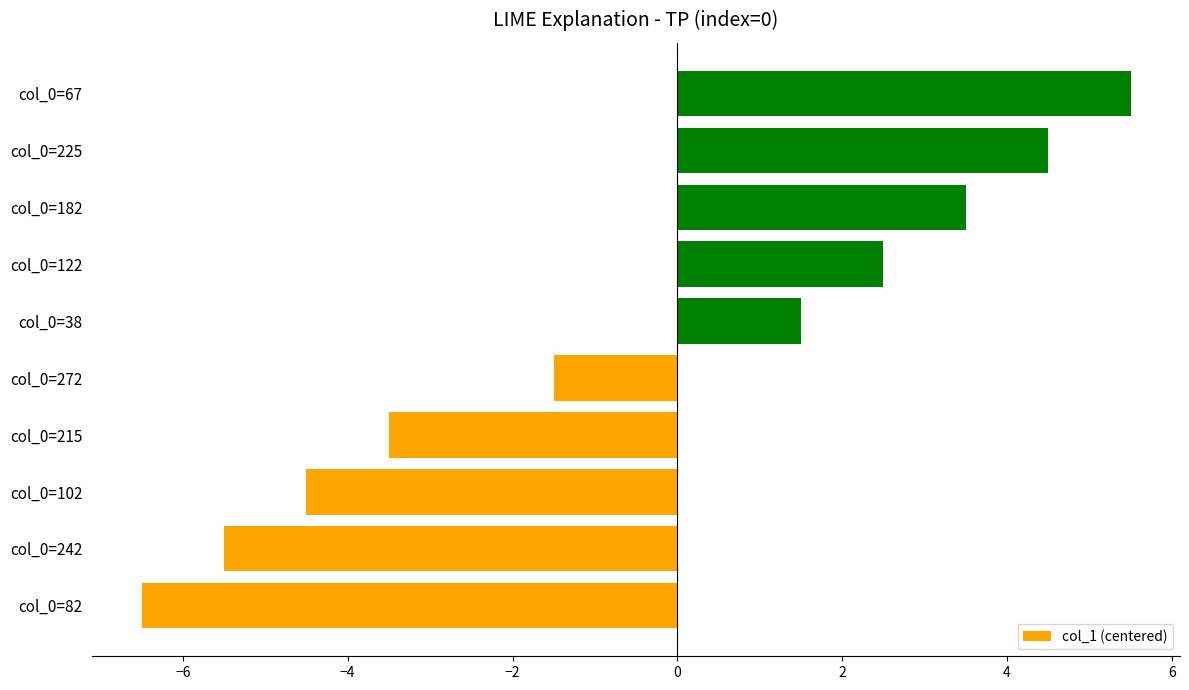

Reading top to bottom, transcribe all the data shown in this chart.

5.5	4.5	3.5	2.5	1.5	-1.5	-3.5	-4.5	-5.5	-6.5